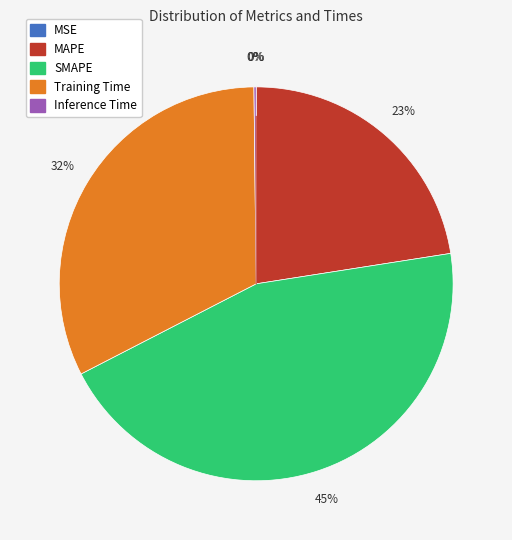

The MAPE slice represents 32% of the pie. True or false?

False